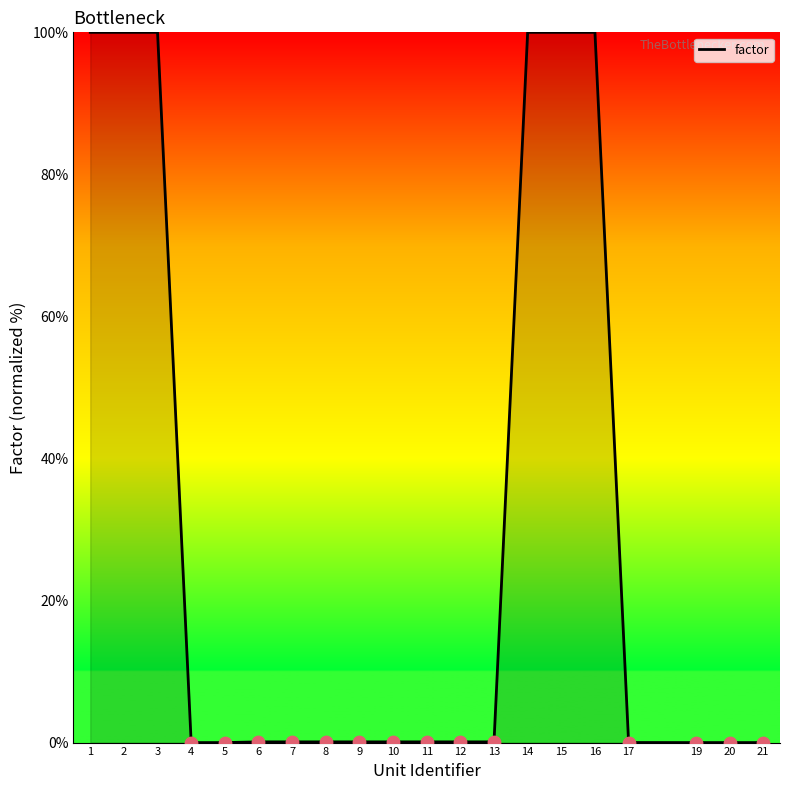

What is the change in value from 12 to 15?

+99.9